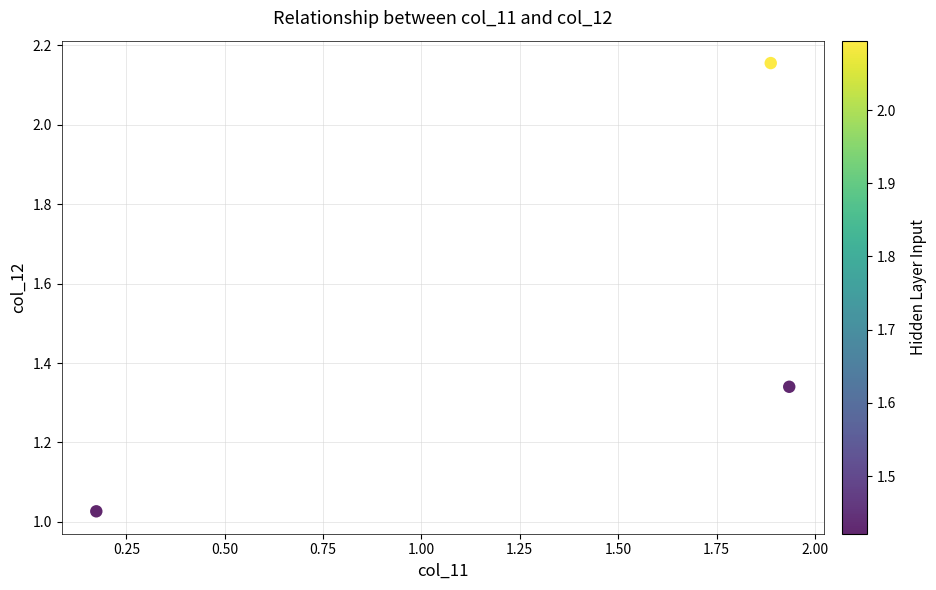

What is the average Y value?

1.5